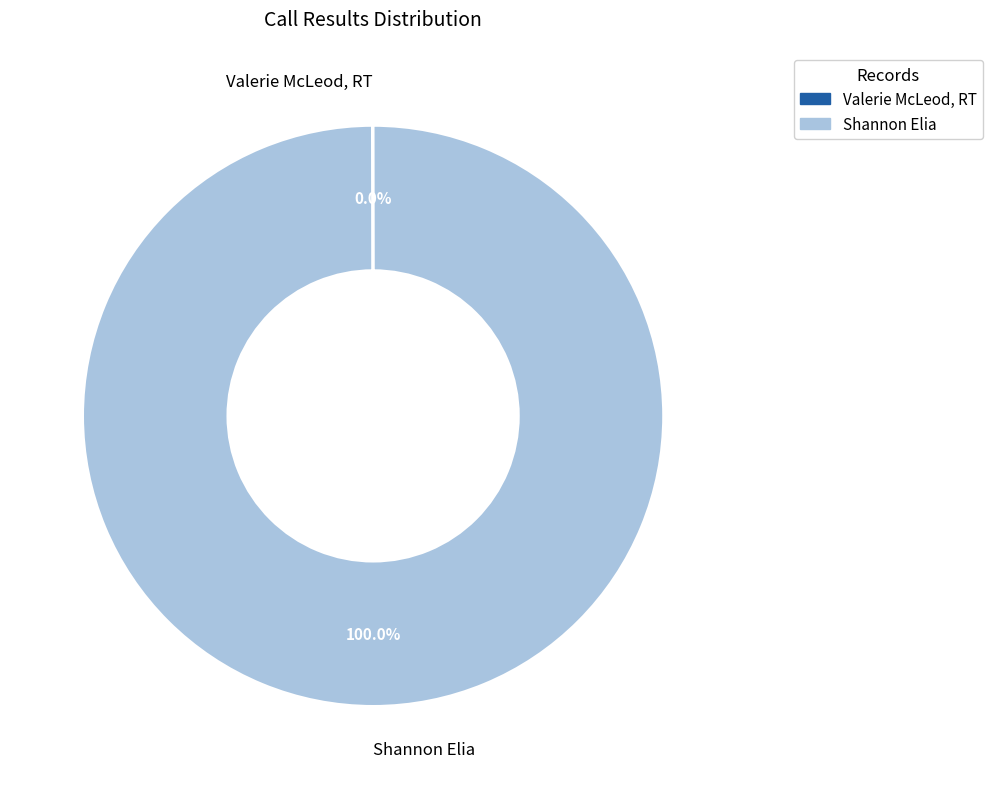

To the nearest percent, what is the difference between the largest and smallest slice percentages?

100%